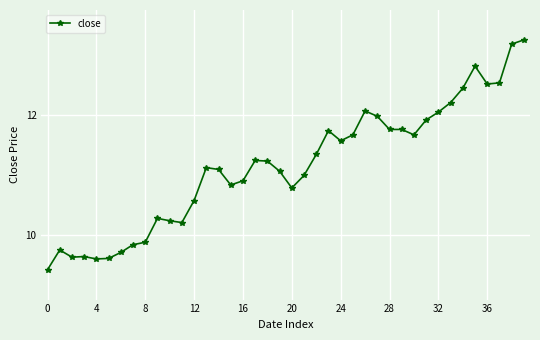

What is the maximum value shown in the chart?

13.3